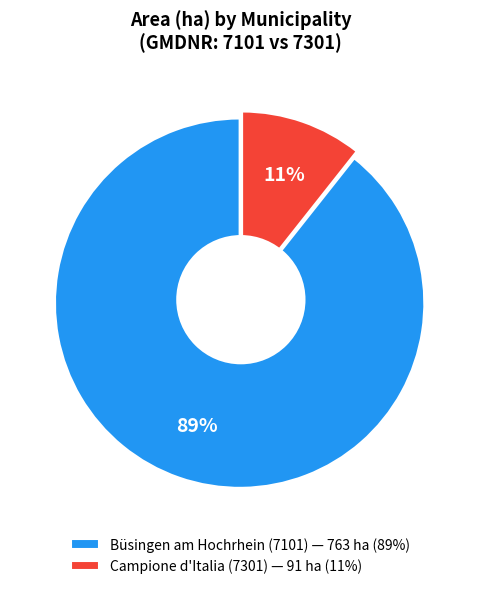

Do Büsingen am Hochrhein (7101) — 763 ha (89%) and Campione d'Italia (7301) — 91 ha (11%) together represent more than half of the pie?

Yes